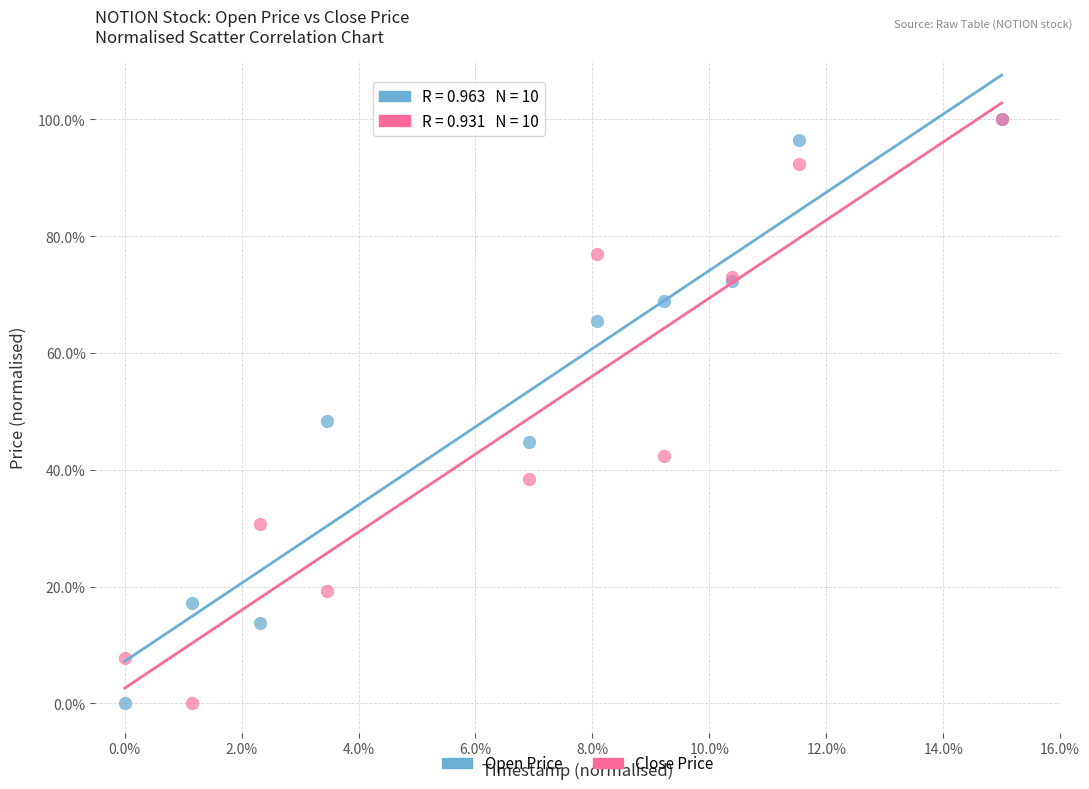

Across all series, what Y value is closest to 50?

48.3